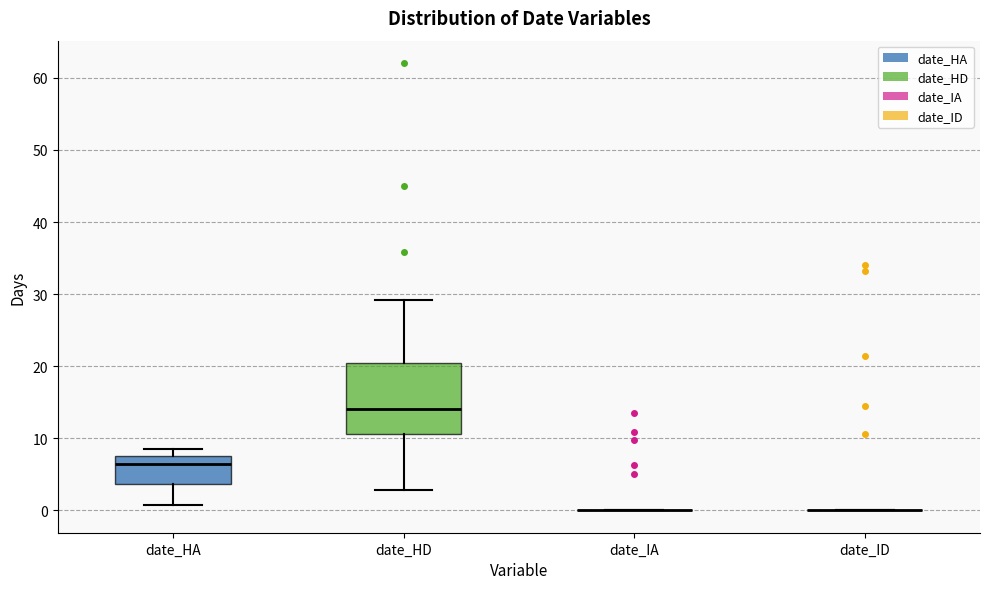

Reading left to right, transcribe this box plot: for each box, give where its median line is, the range the box spans, and where its two whiskers end, as read against the y-axis. The values are not printed on the chart, so give them approximately, as read against the axis.

date_HA: median 6, box 4 to 8, whiskers 1 to 9
date_HD: median 14, box 11 to 20, whiskers 3 to 29
date_IA: box collapsed to a line at 0, whiskers 0 to 0
date_ID: box collapsed to a line at 0, whiskers 0 to 0